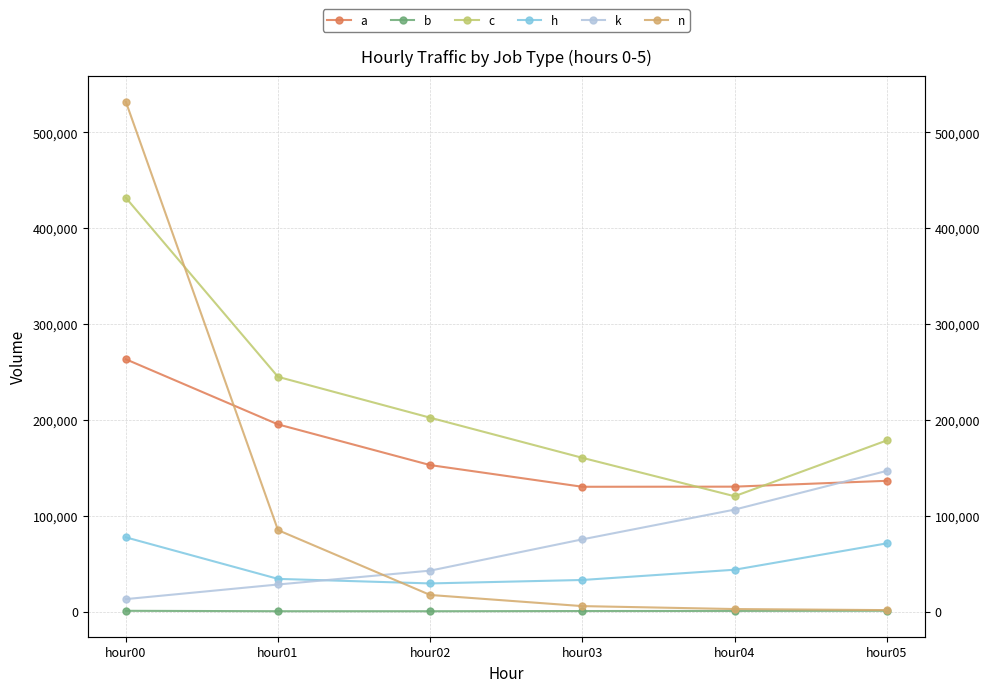

Is the value of b at hour01 greater than the value of a at hour00?

No